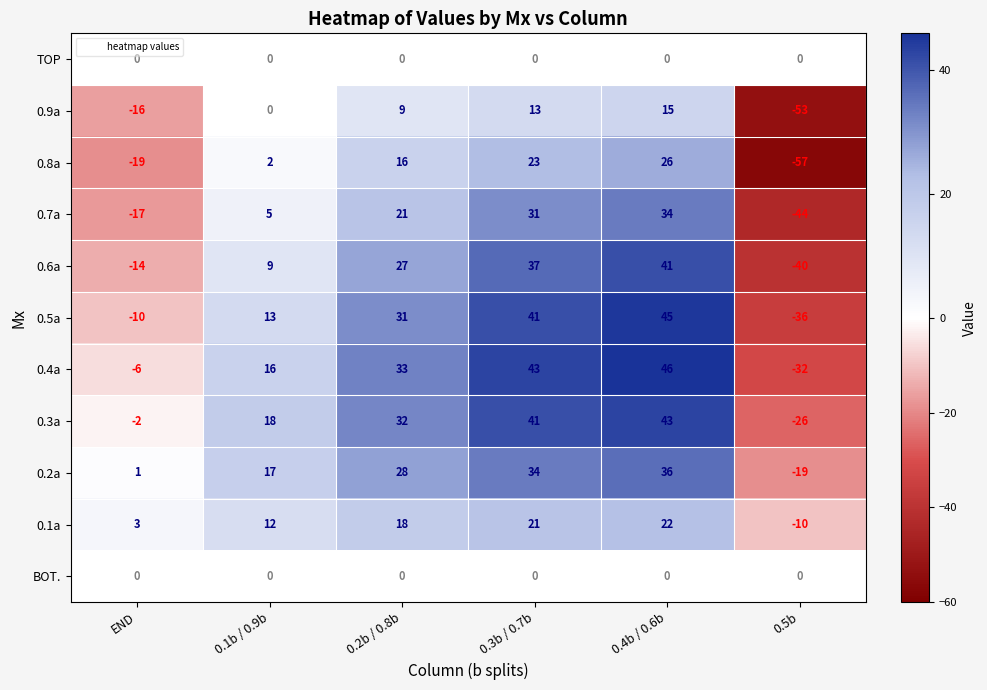

List the labels in order of 0.5a value, largest first.

0.4b / 0.6b, 0.3b / 0.7b, 0.2b / 0.8b, 0.1b / 0.9b, END, 0.5b